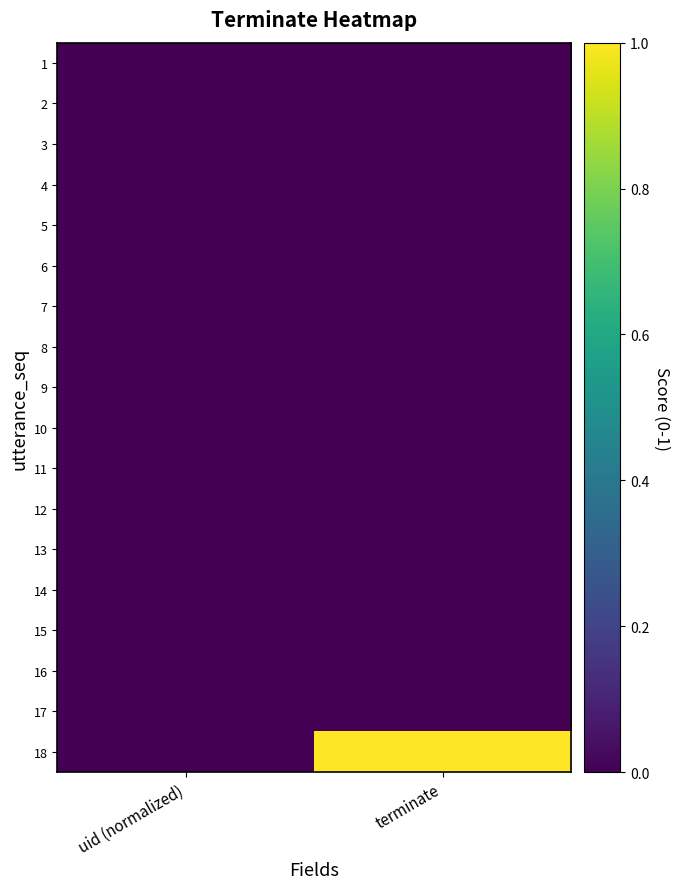

Between terminate and uid (normalized), which is larger?

terminate